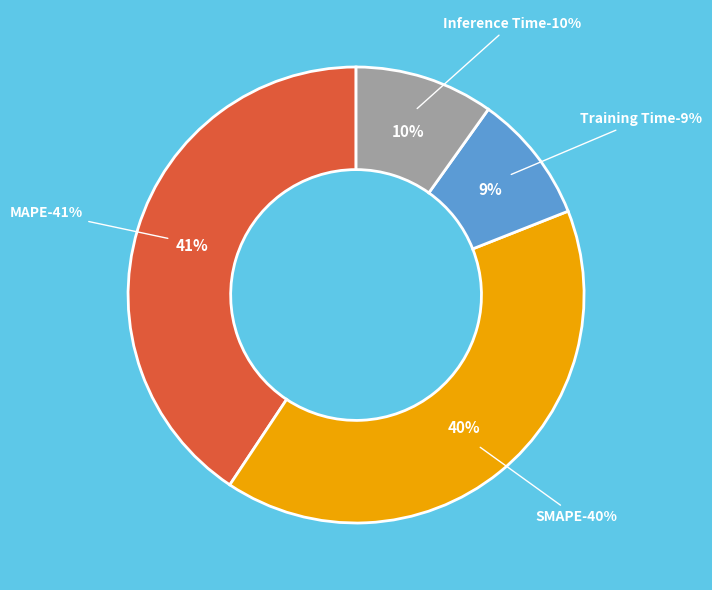

Rank the categories by value from lowest to highest.

Training Time, Inference Time, SMAPE, MAPE